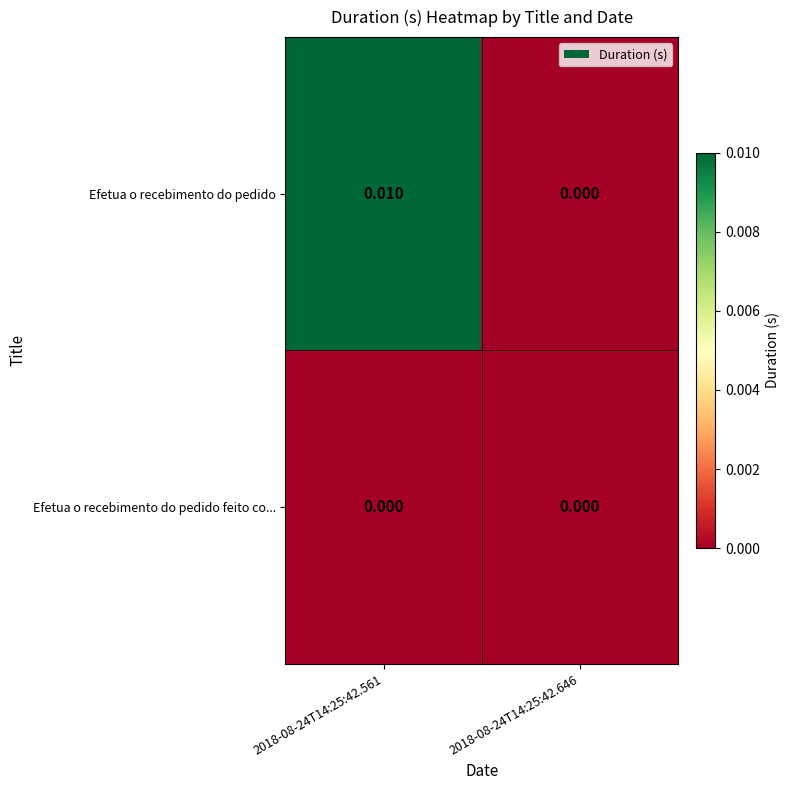

Rank the series by their average value, from highest to lowest.

Efetua o recebimento do pedido, Efetua o recebimento do pedido feito co...